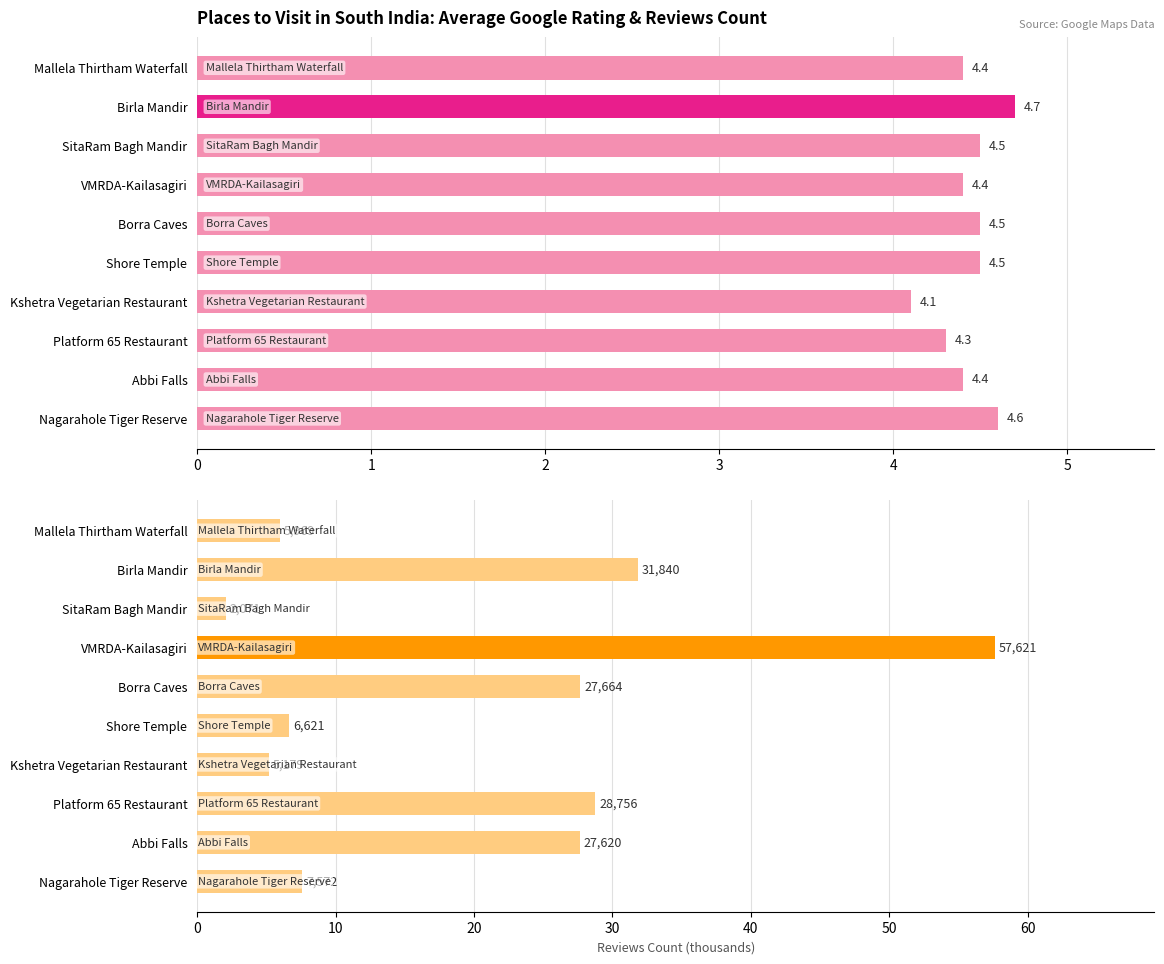

List the labels in order of Reviews Count (thousands) value, smallest first.

SitaRam Bagh Mandir, Kshetra Vegetarian Restaurant, Mallela Thirtham Waterfall, Shore Temple, Nagarahole Tiger Reserve, Abbi Falls, Borra Caves, Platform 65 Restaurant, Birla Mandir, VMRDA-Kailasagiri